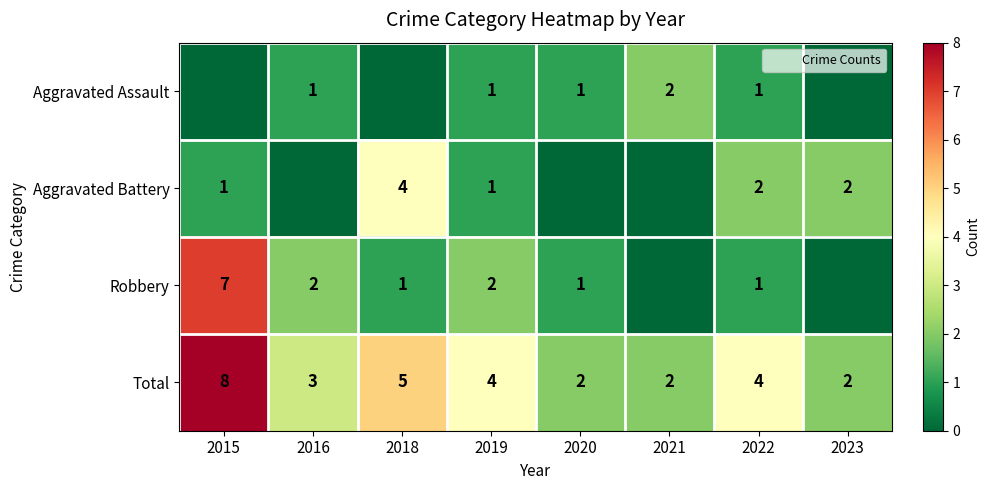

True or false: Aggravated Assault has a value of 1 at 2016.

True